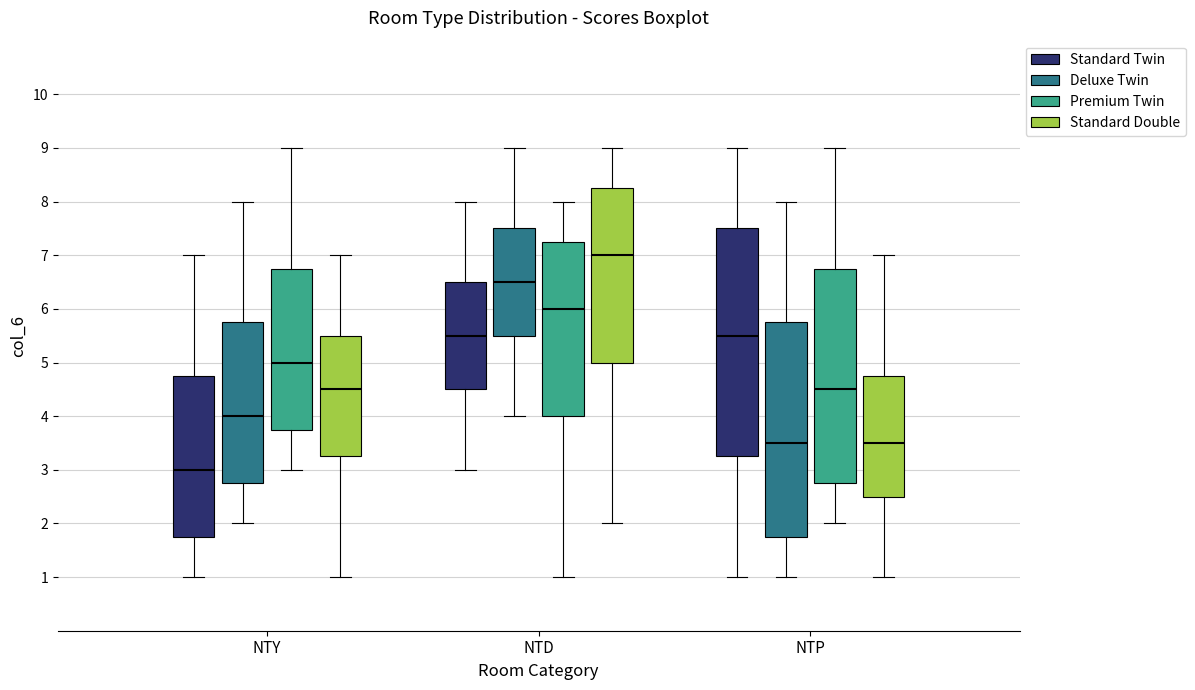

Reading left to right, transcribe this box plot: for each box, give where its median line is, the range the box spans, and where its two whiskers end, as read against the y-axis. The values are not printed on the chart, so give them approximately, as read against the axis.

NTY (Standard Twin): median 3.0, box 1.8 to 4.8, whiskers 1.0 to 7.0
NTY (Deluxe Twin): median 4.0, box 2.8 to 5.8, whiskers 2.0 to 8.0
NTY (Premium Twin): median 5.0, box 3.8 to 6.8, whiskers 3.0 to 9.0
NTY (Standard Double): median 4.5, box 3.3 to 5.5, whiskers 1.0 to 7.0
NTD (Standard Twin): median 5.5, box 4.5 to 6.5, whiskers 3.0 to 8.0
NTD (Deluxe Twin): median 6.5, box 5.5 to 7.5, whiskers 4.0 to 9.0
NTD (Premium Twin): median 6.0, box 4.0 to 7.3, whiskers 1.0 to 8.0
NTD (Standard Double): median 7.0, box 5.0 to 8.3, whiskers 2.0 to 9.0
NTP (Standard Twin): median 5.5, box 3.3 to 7.5, whiskers 1.0 to 9.0
NTP (Deluxe Twin): median 3.5, box 1.8 to 5.8, whiskers 1.0 to 8.0
NTP (Premium Twin): median 4.5, box 2.8 to 6.8, whiskers 2.0 to 9.0
NTP (Standard Double): median 3.5, box 2.5 to 4.8, whiskers 1.0 to 7.0